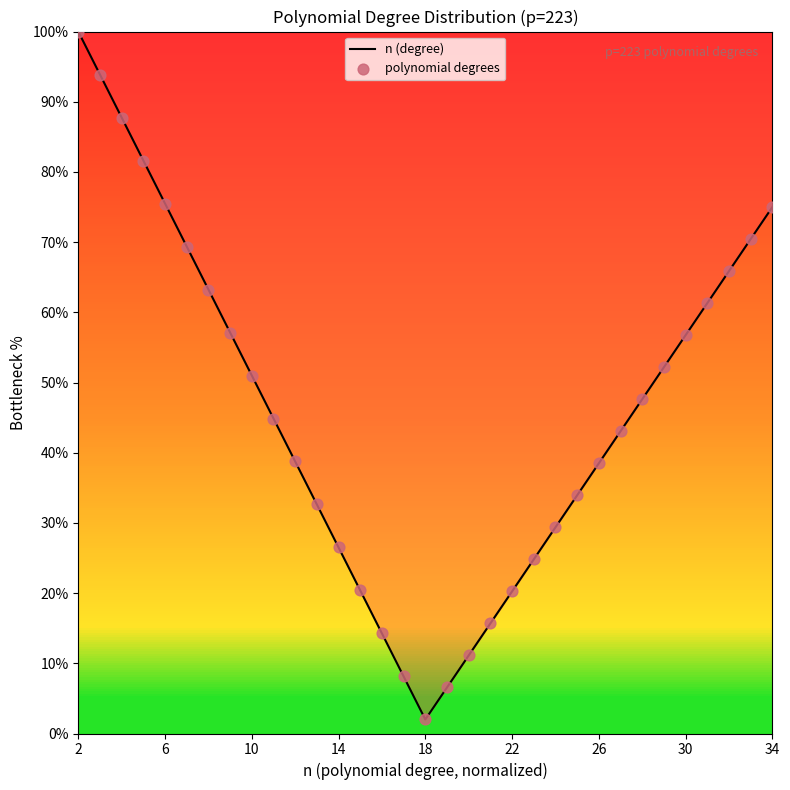

What is the maximum value shown in the chart?

100.0